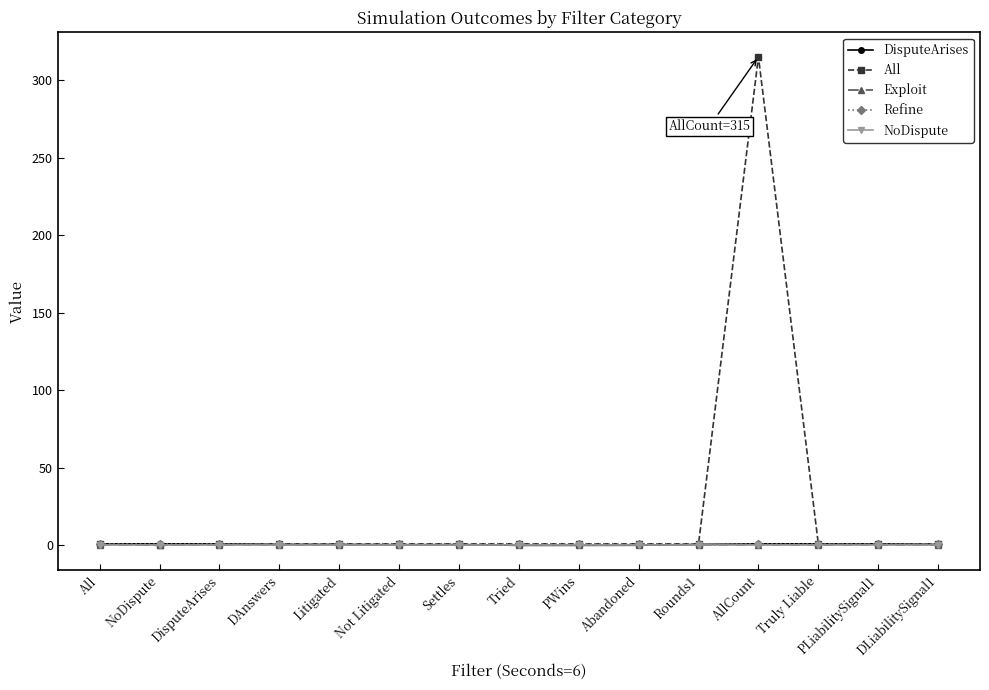

True or false: NoDispute and Refine cross at least once.

False